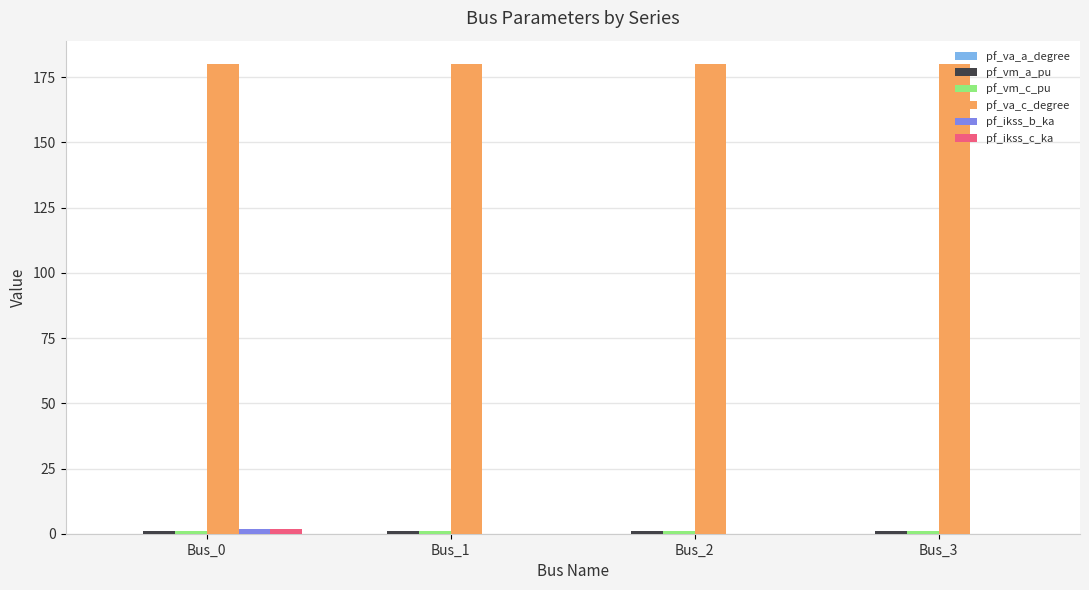

What is the greatest value displayed?

180.0